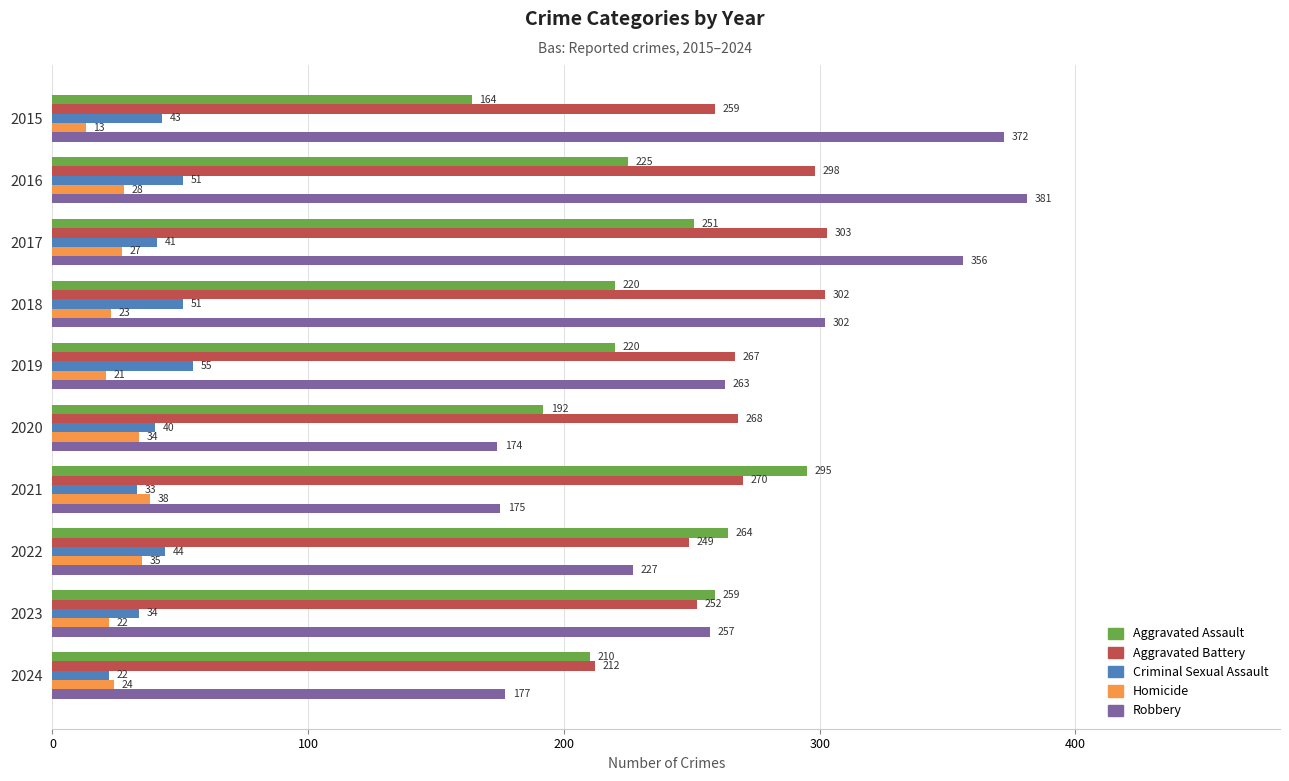

Count the number of categories in the chart.

10